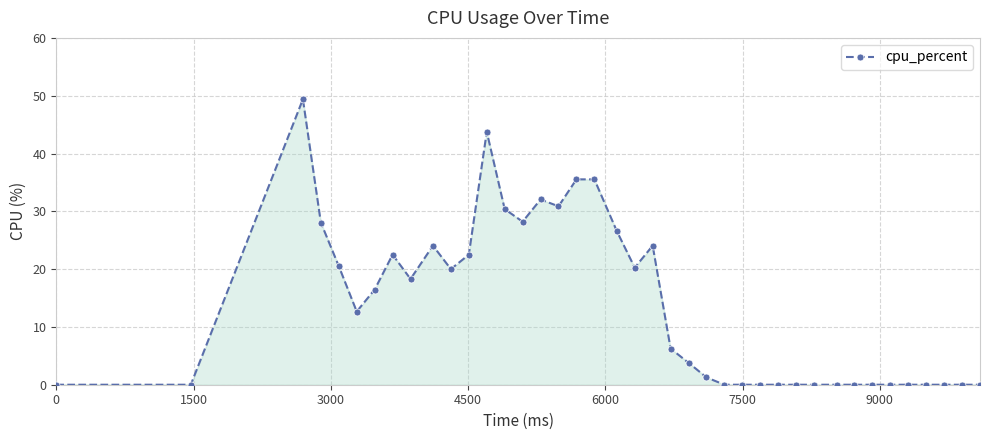

What is the value of the 4th point from the left?

28.0